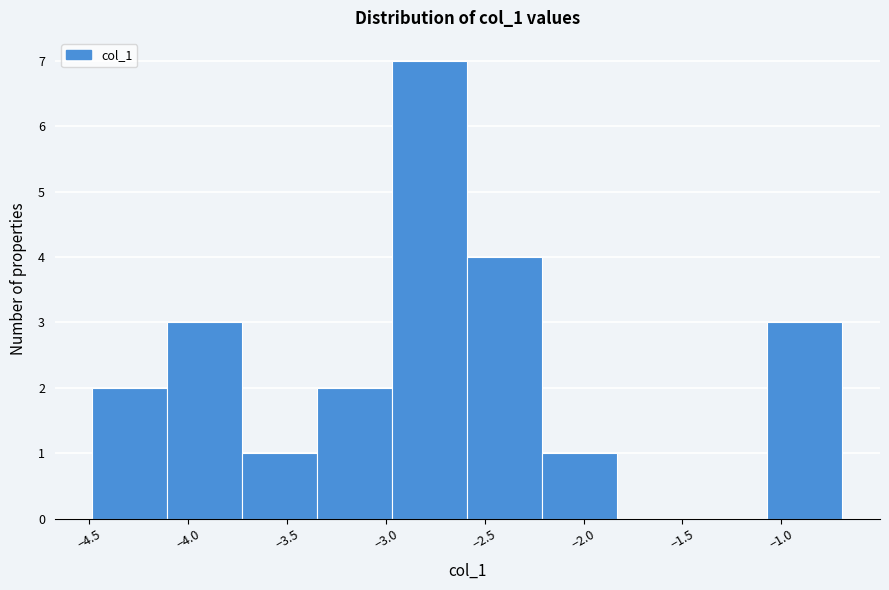

Reading left to right, transcribe this chart: for each bar, give the range it covers on the x-axis and its height. Neither the bar edges nor the heights are printed on the chart, so give them approximately, as read against the axes.

-4.50 to -4.10: 2
-4.10 to -3.75: 3
-3.75 to -3.35: 1
-3.35 to -2.95: 2
-2.95 to -2.60: 7
-2.60 to -2.20: 4
-2.20 to -1.85: 1
-1.85 to -1.45: 0
-1.45 to -1.05: 0
-1.05 to -0.70: 3